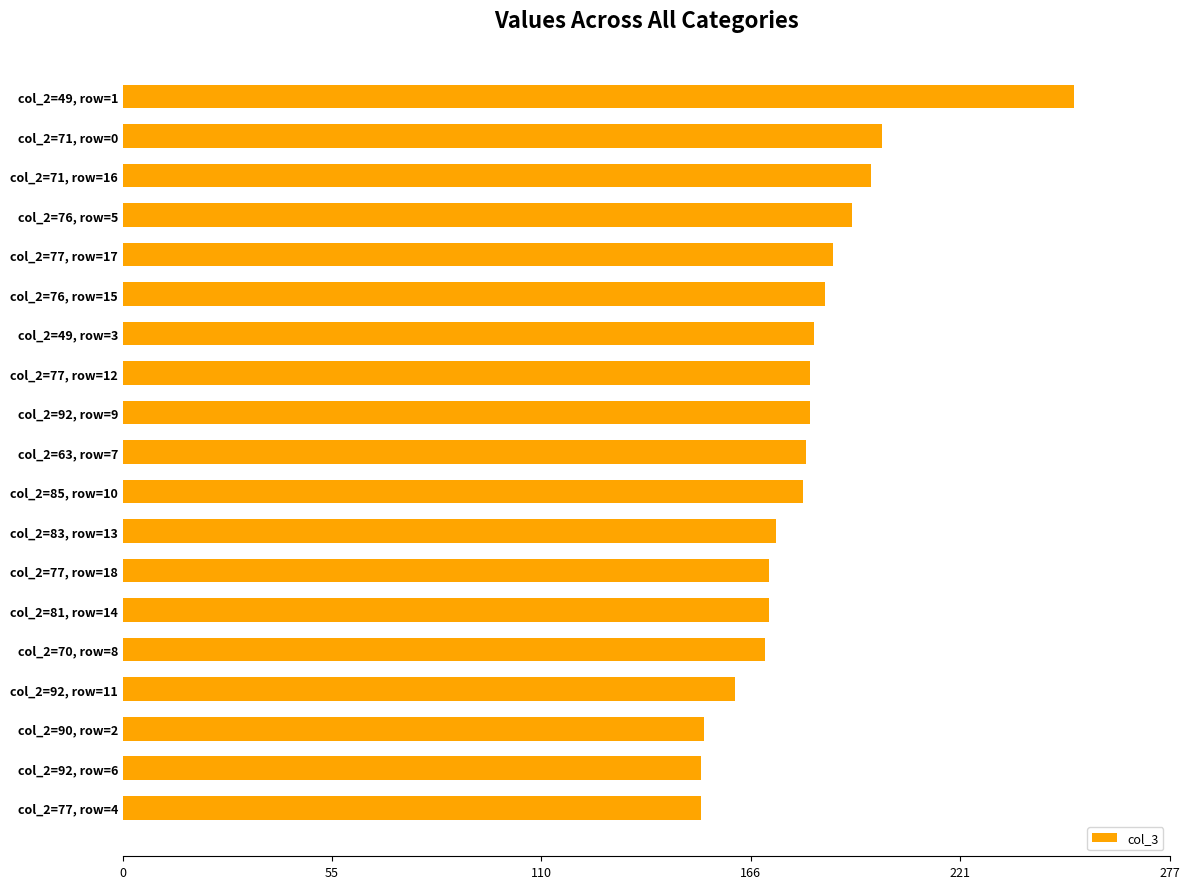

Does the chart contain any negative values?

No